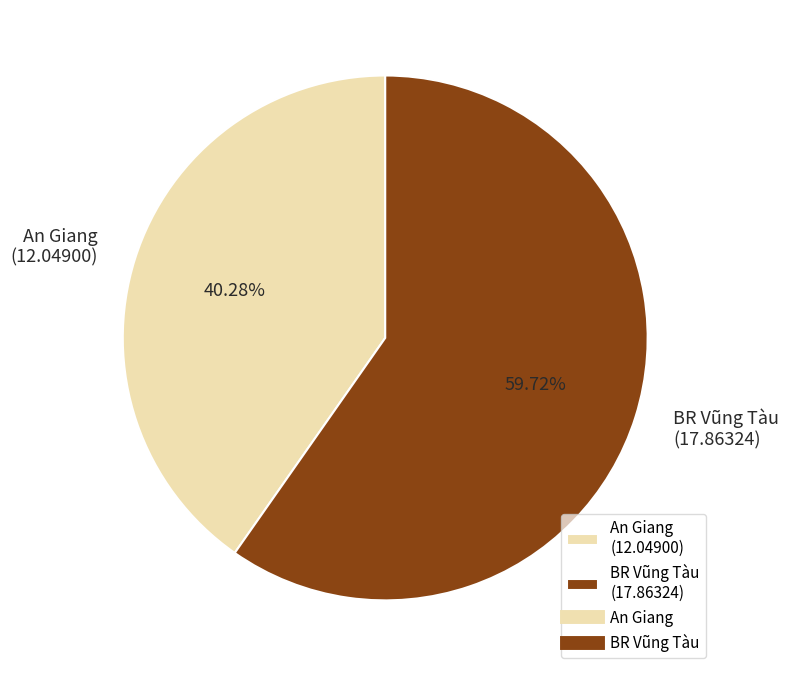

Between An Giang (12.04900) and BR Vũng Tàu (17.86324), which is larger?

BR Vũng Tàu (17.86324)